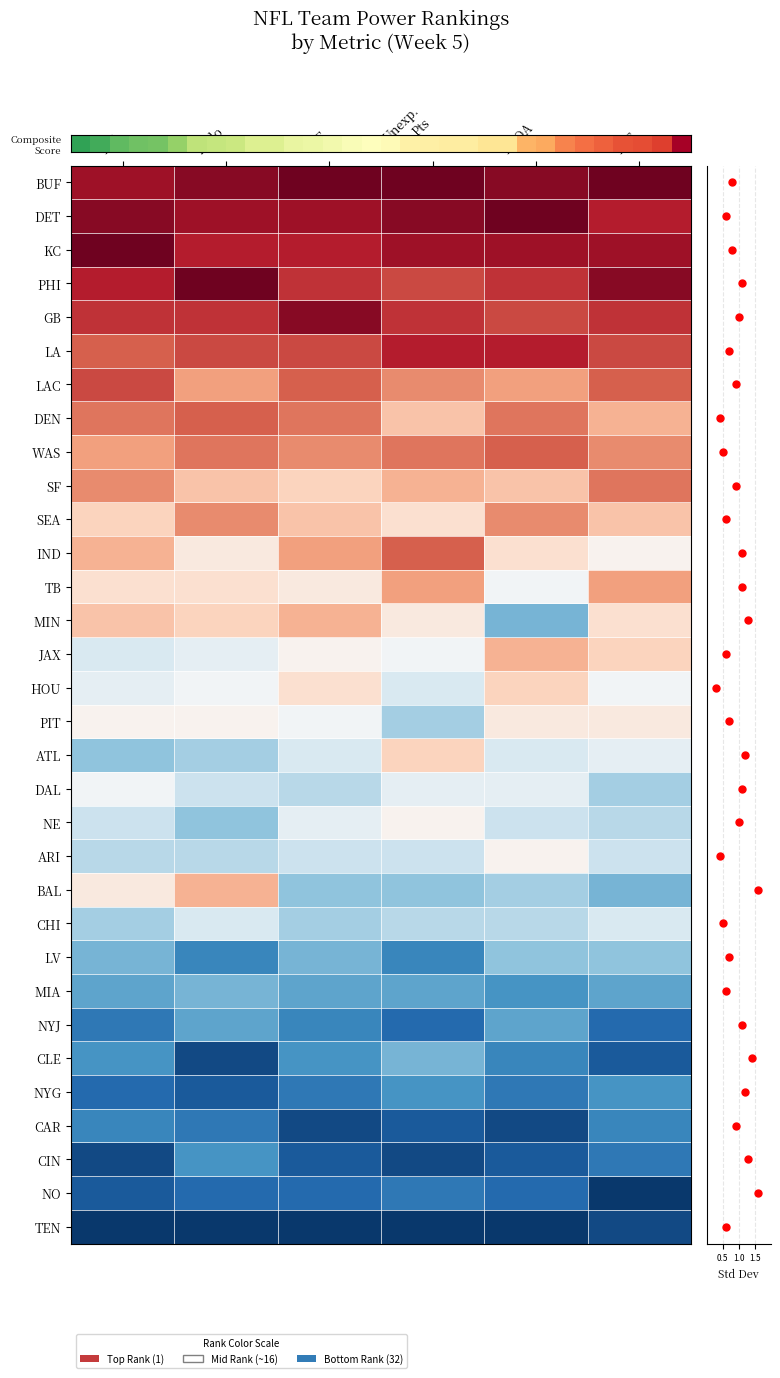

Where is the data nearest to the value -1?

19